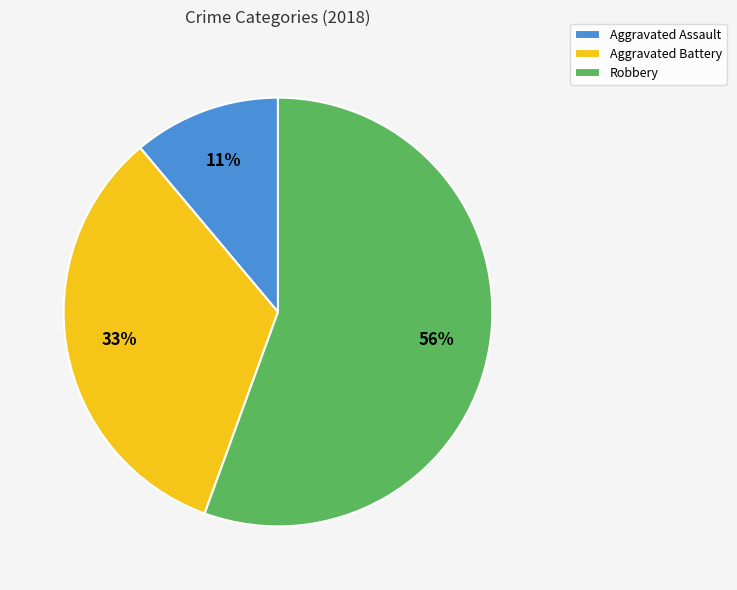

Is there a majority slice in this chart?

Yes